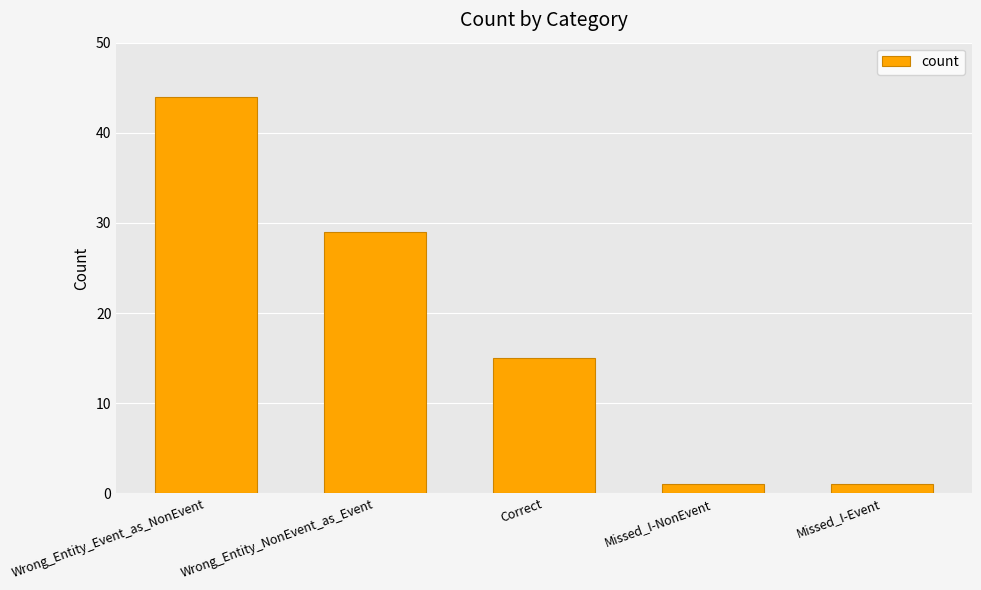

Does the chart contain stacked bars?

No